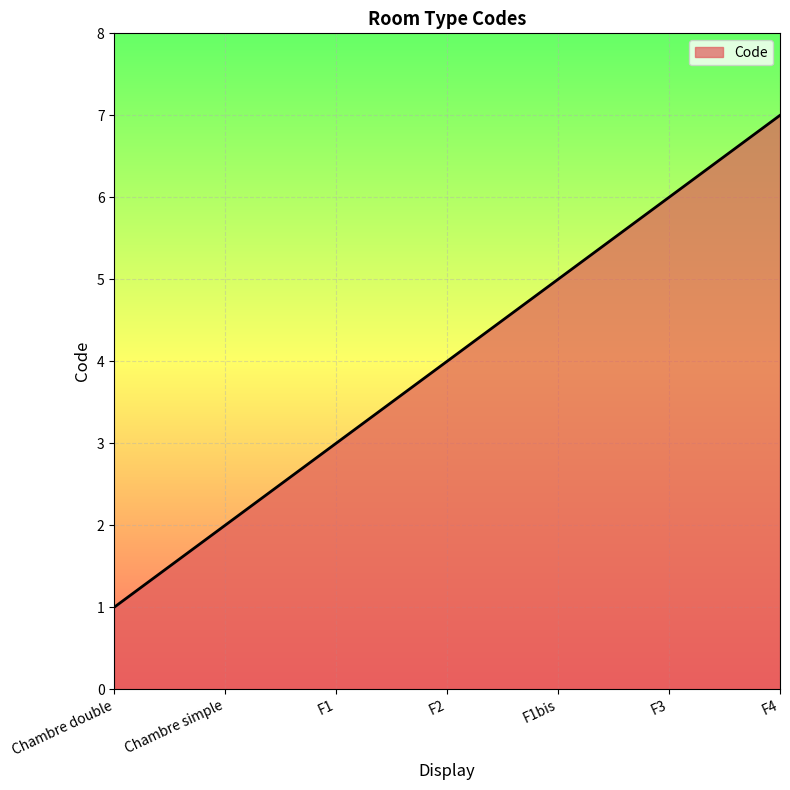

What is the ratio of the value at F1bis to the value at F4?

0.7